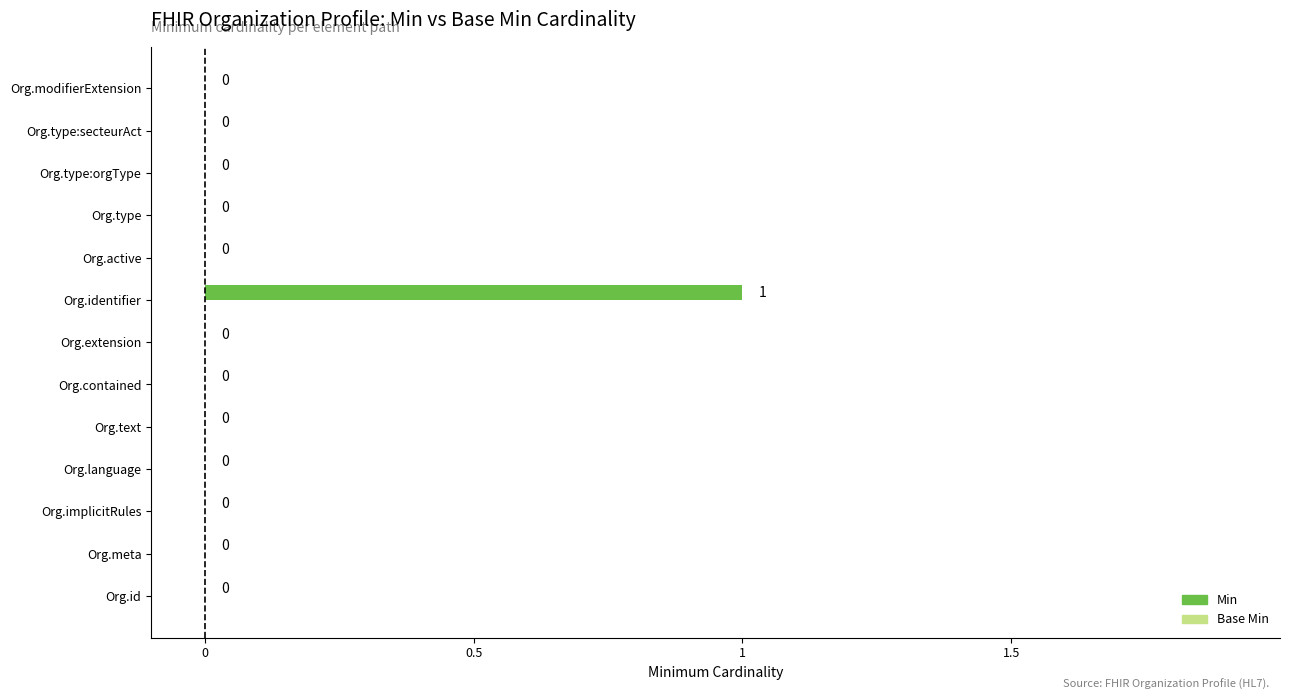

The chart shows a value of 0 at Org.modifierExtension. True or false?

True